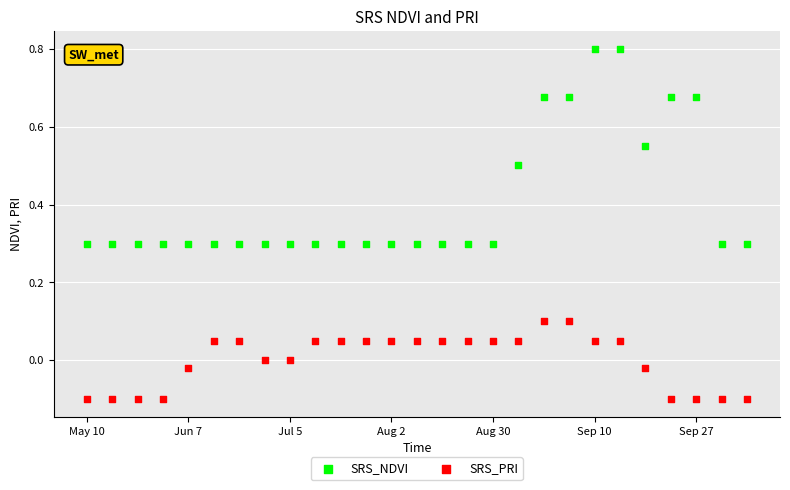

What are all the series names shown in the legend?

SRS_NDVI, SRS_PRI